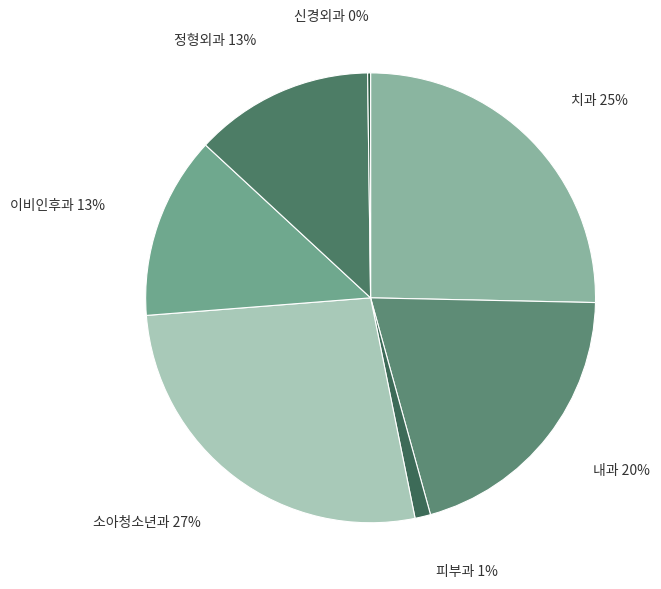

To the nearest percent, what is the average slice percentage?

14%